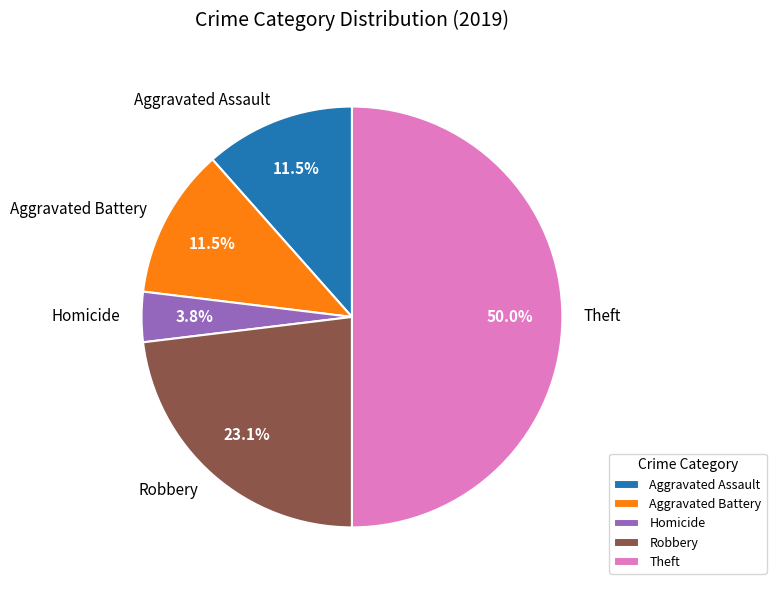

Which has a higher value, Aggravated Battery or Robbery?

Robbery